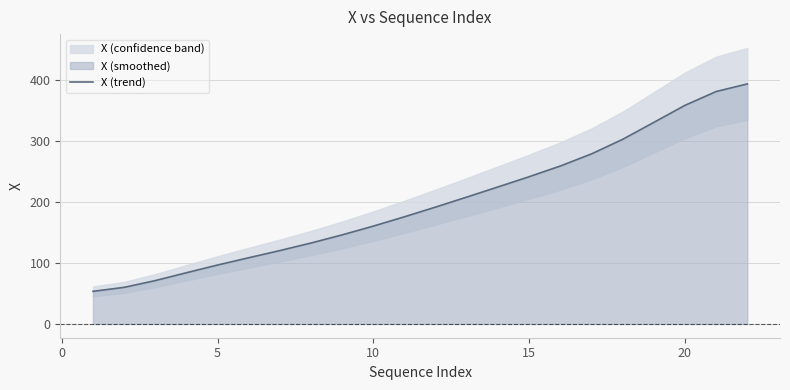

Is it true that X (trend) equals 160.2 at 10?

True